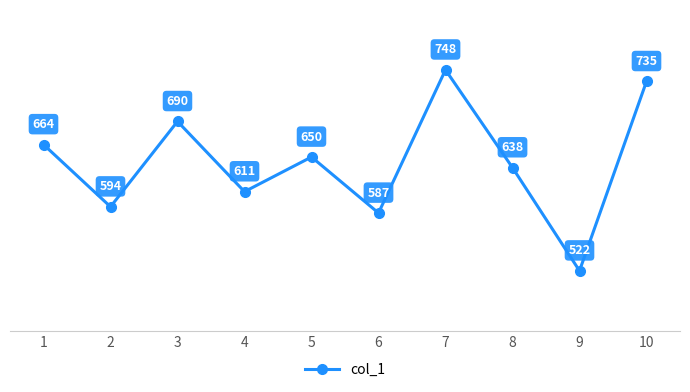

How many interior local valleys (lower than both neighbors) does the data have?

4